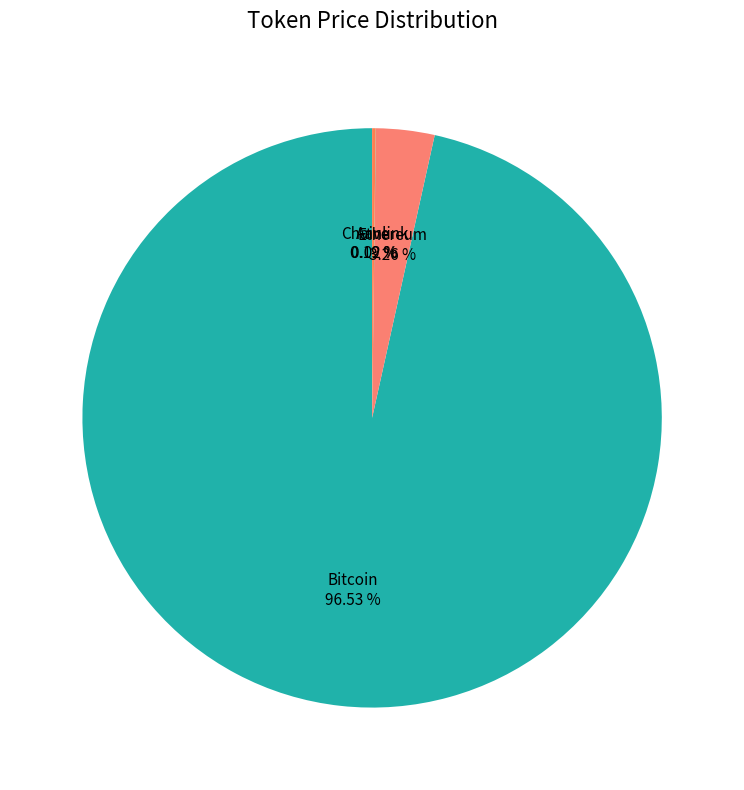

Is Ethereum the majority of the pie?

No